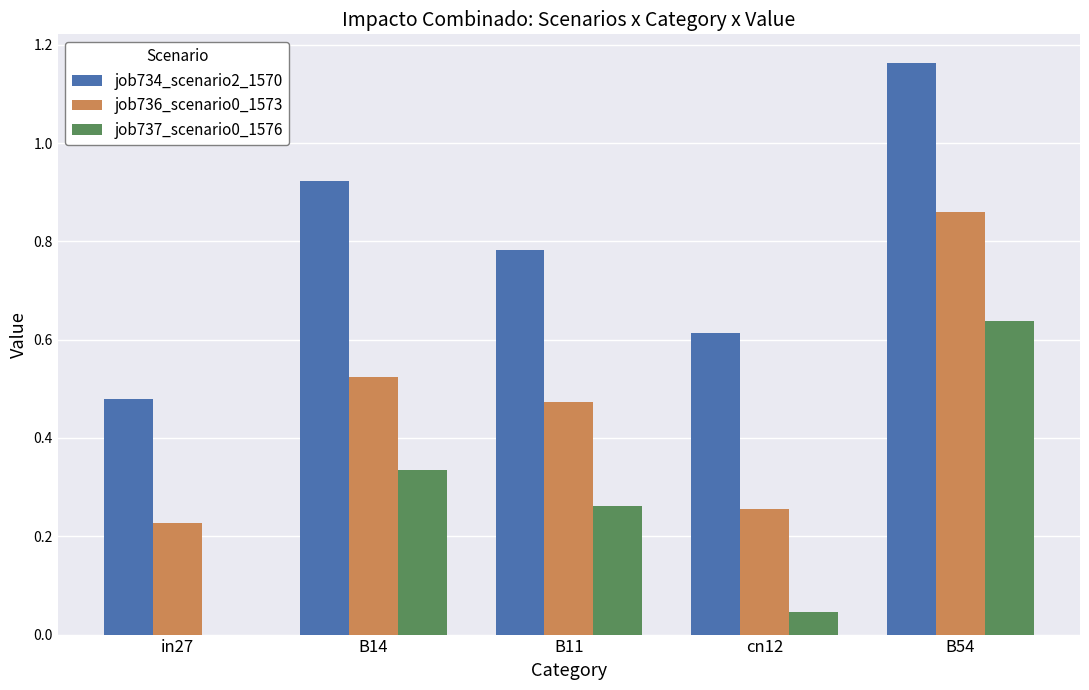

Is the value of job736_scenario0_1573 at cn12 greater than the value of job734_scenario2_1570 at B14?

No